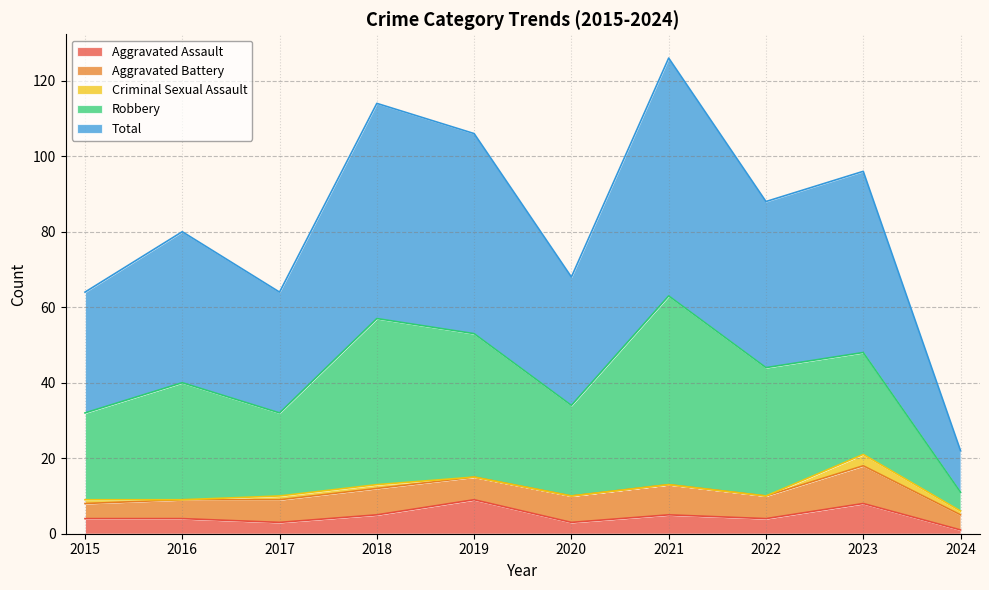

True or false: Criminal Sexual Assault has a value of -2 at 2019.

False